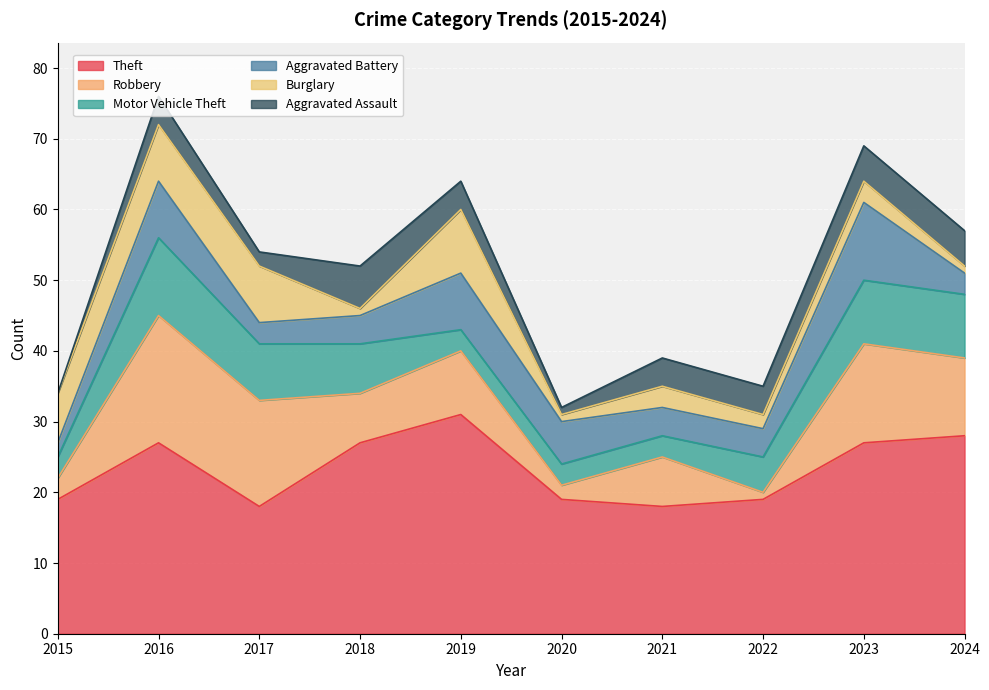

Which category has the lowest value across all series?

2015